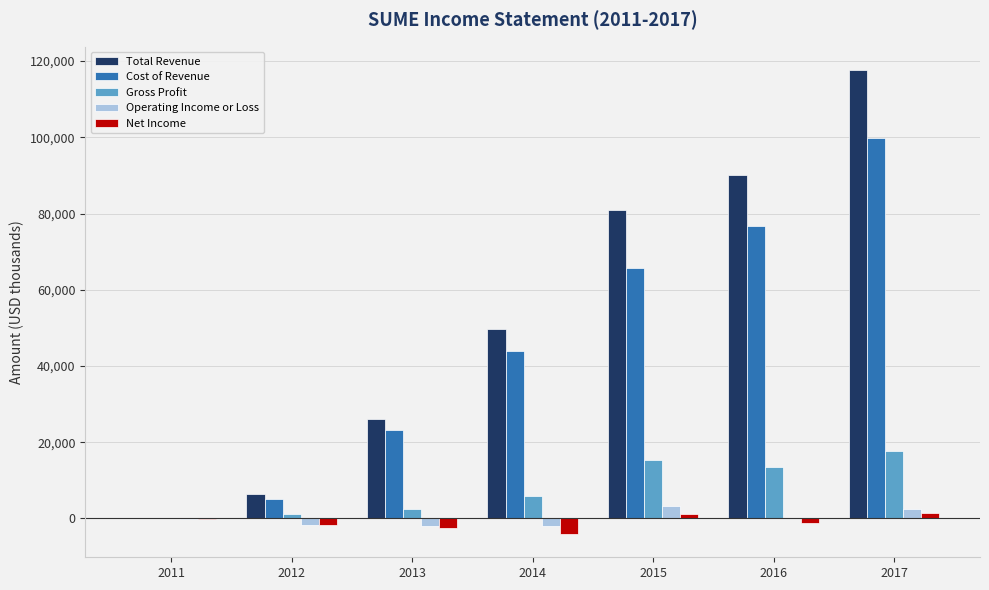

What is the sum of all Net Income values?

-7100